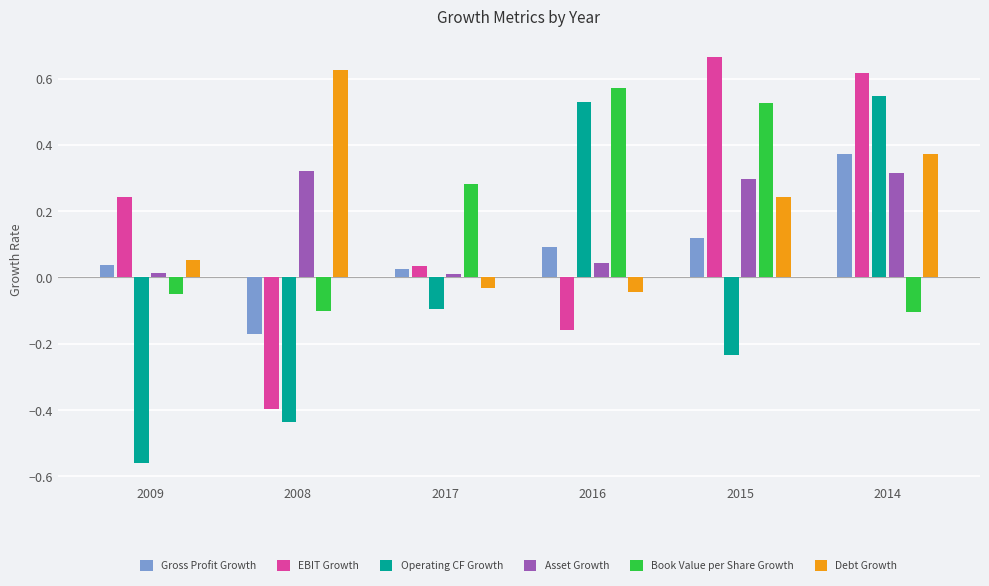

Does the chart contain stacked bars?

No